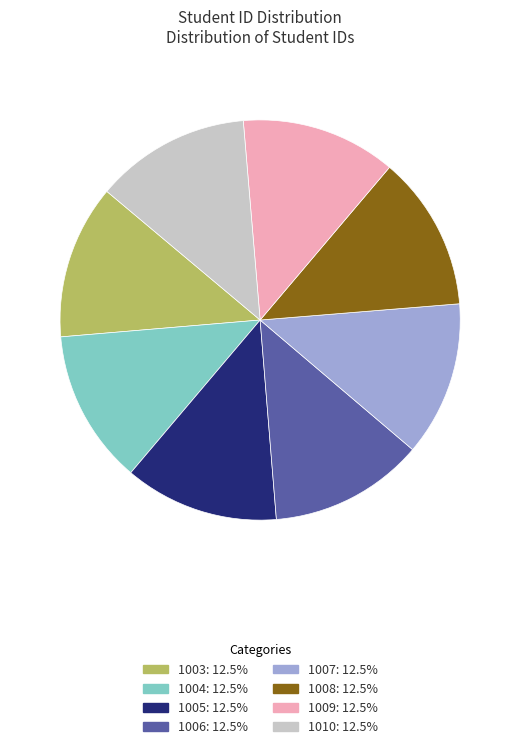

Does any single category account for the majority?

No